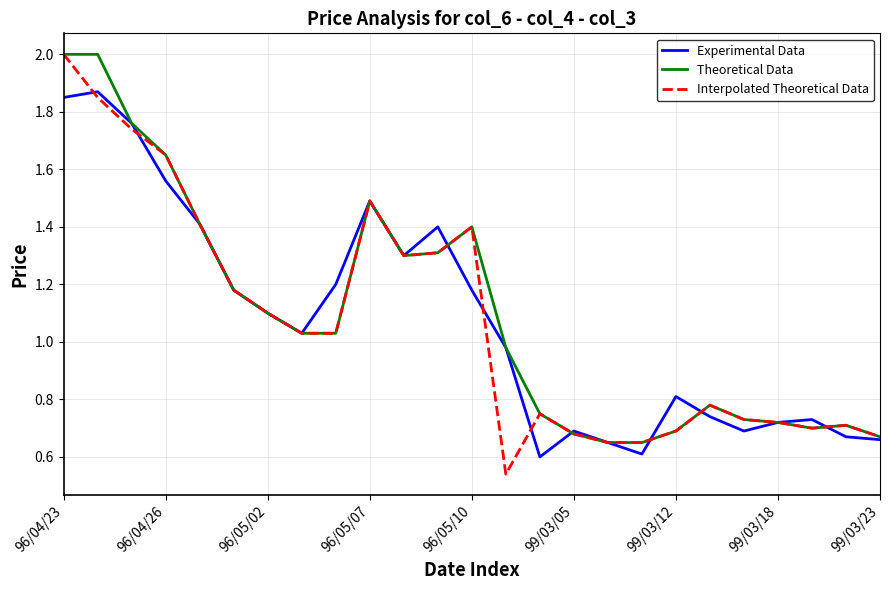

Rank the series by their average value, from highest to lowest.

Theoretical Data, Experimental Data, Interpolated Theoretical Data